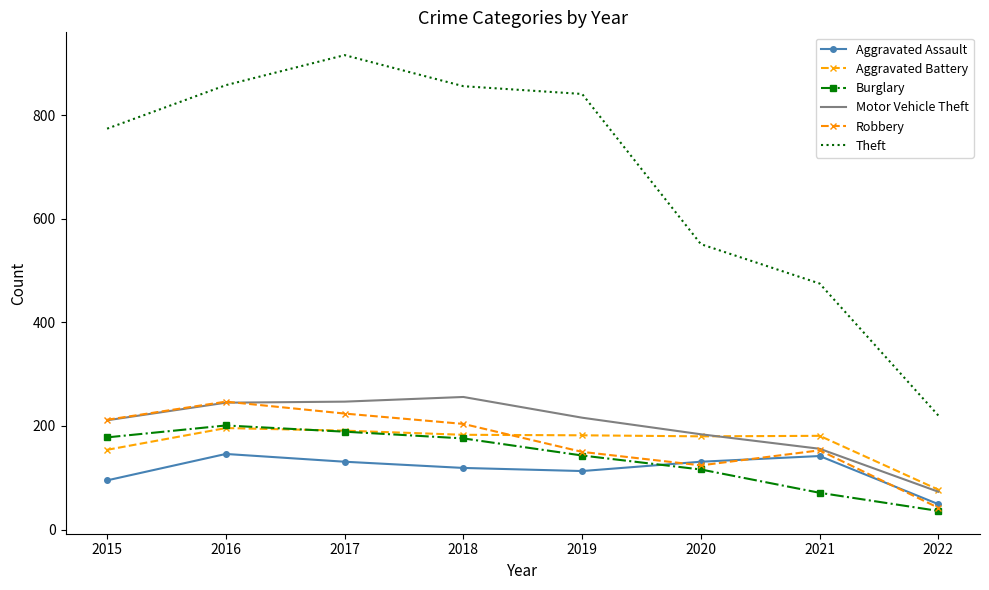

Count the number of data series in this chart.

6